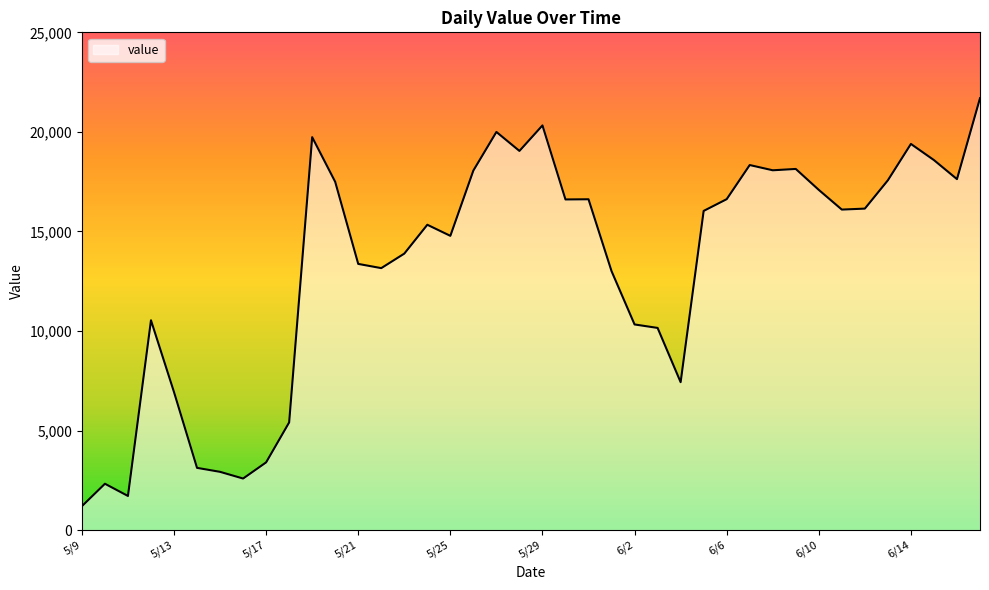

What is the difference between the maximum and minimum values?

20490